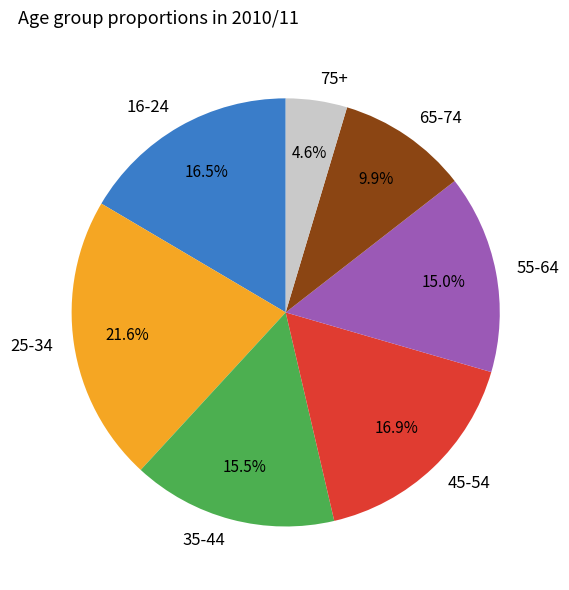

Combined, what portion of the pie is 16-24 and 65-74?

26.4%